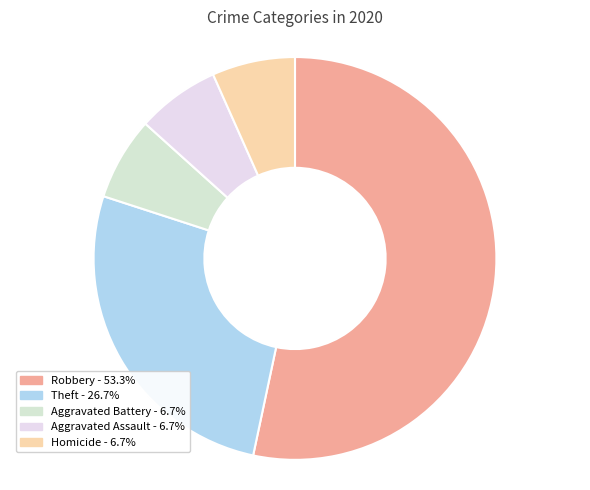

To the nearest percent, what percentage of the pie is Homicide?

7%